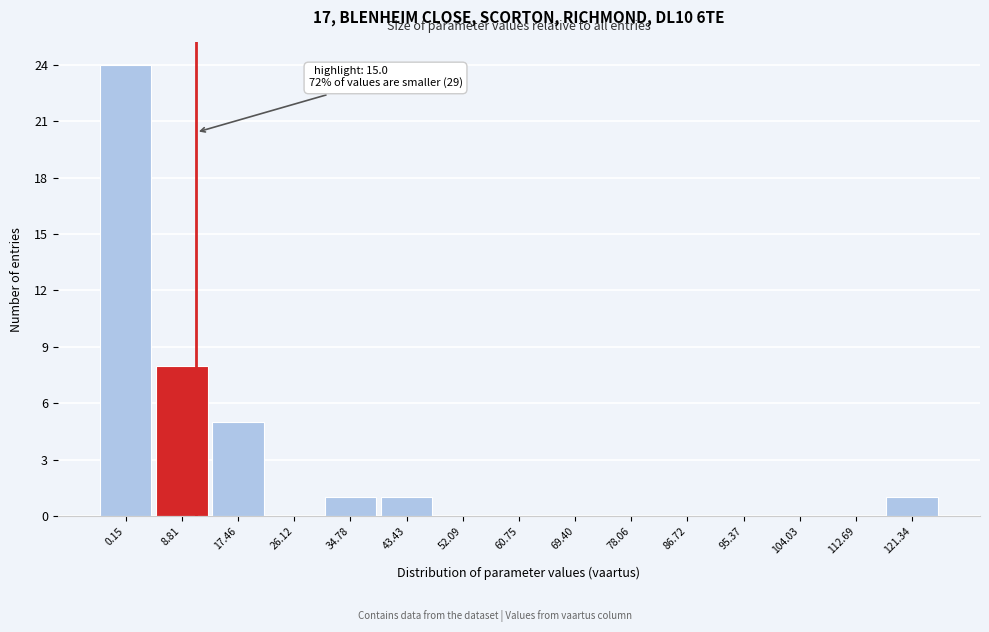

Reading left to right, transcribe all the data shown in this chart.

0.15=24	8.81=8	17.46=5	26.12=0	34.78=1	43.43=1	52.09=0	60.75=0	69.40=0	78.06=0	86.72=0	95.37=0	104.03=0	112.69=0	121.34=1